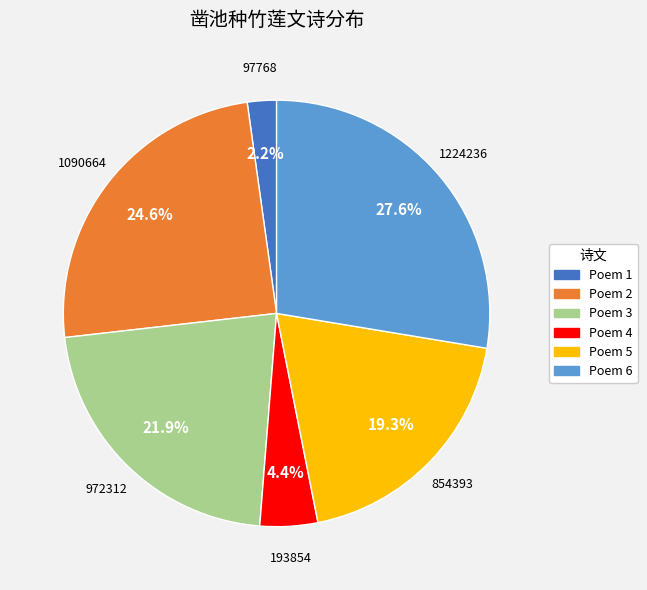

Does any single category account for the majority?

No